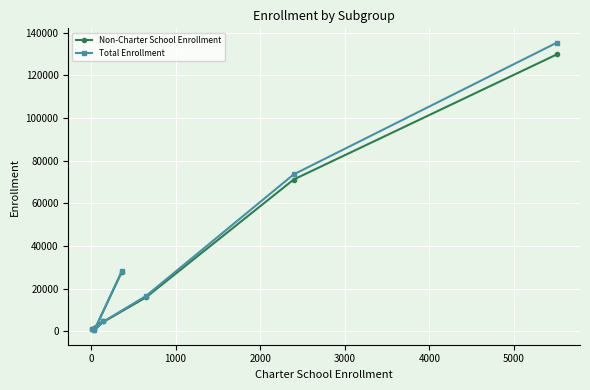

Count the number of categories in the chart.

7